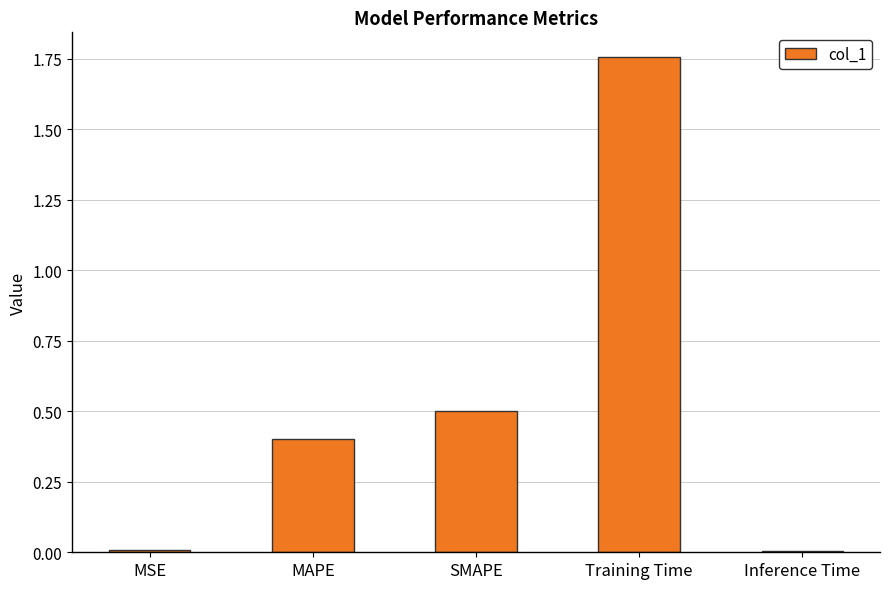

What is the label of the 5th bar from the right?

MSE